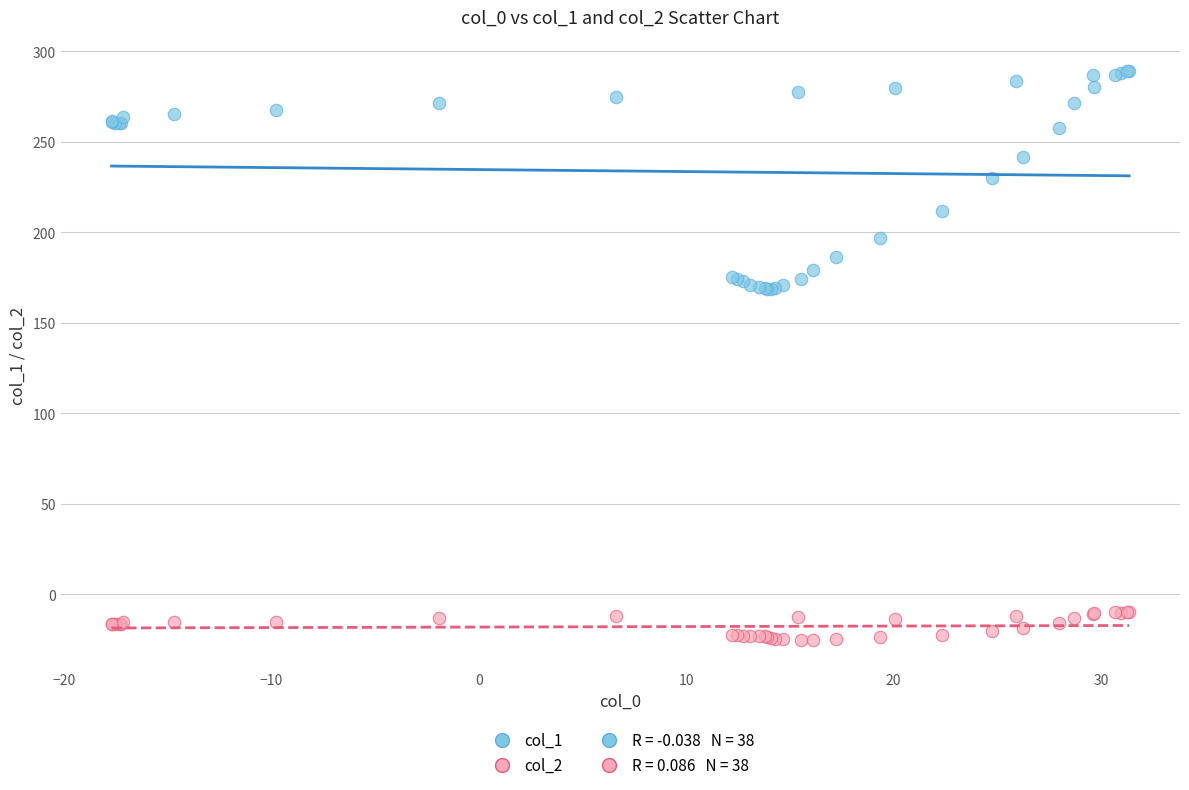

Which series contains the highest Y value?

col_1